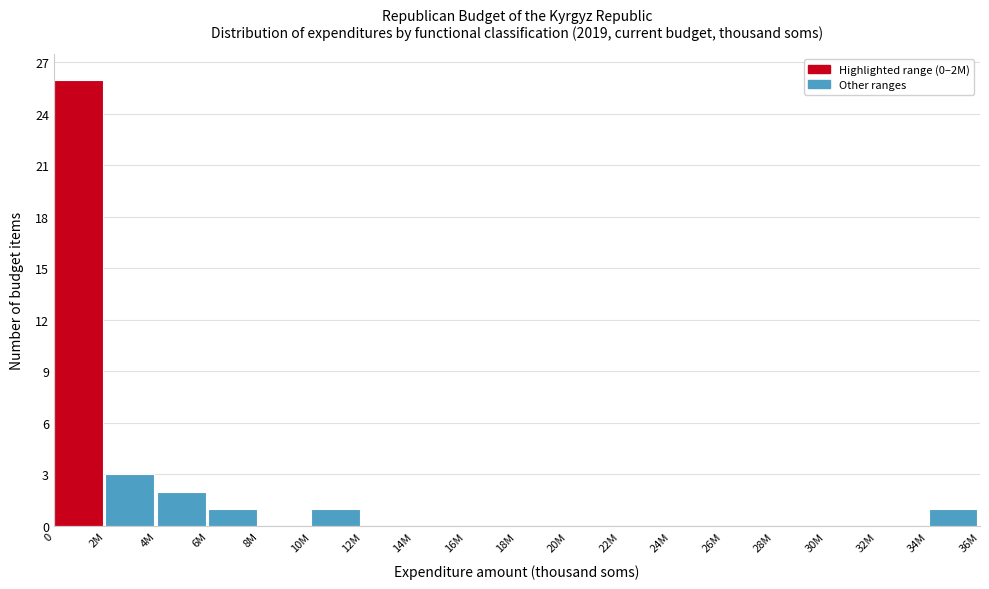

Reading left to right, what are all the values shown in this chart?

0=26	2M=3	4M=2	6M=1	8M=0	10M=1	12M=0	14M=0	16M=0	18M=0	20M=0	22M=0	24M=0	26M=0	28M=0	30M=0	32M=0	34M=1